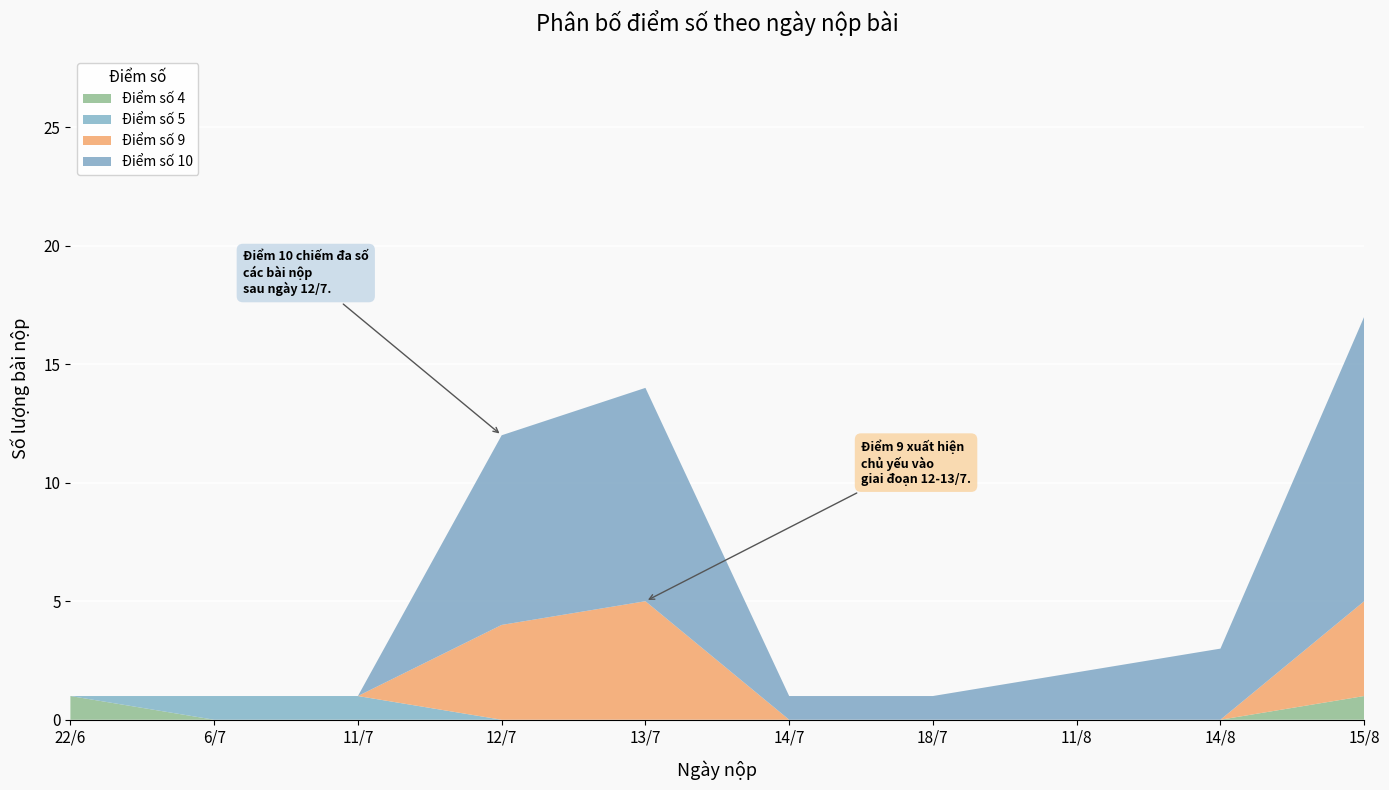

The value of Điểm số 4 at 6/7 is -1. True or false?

False